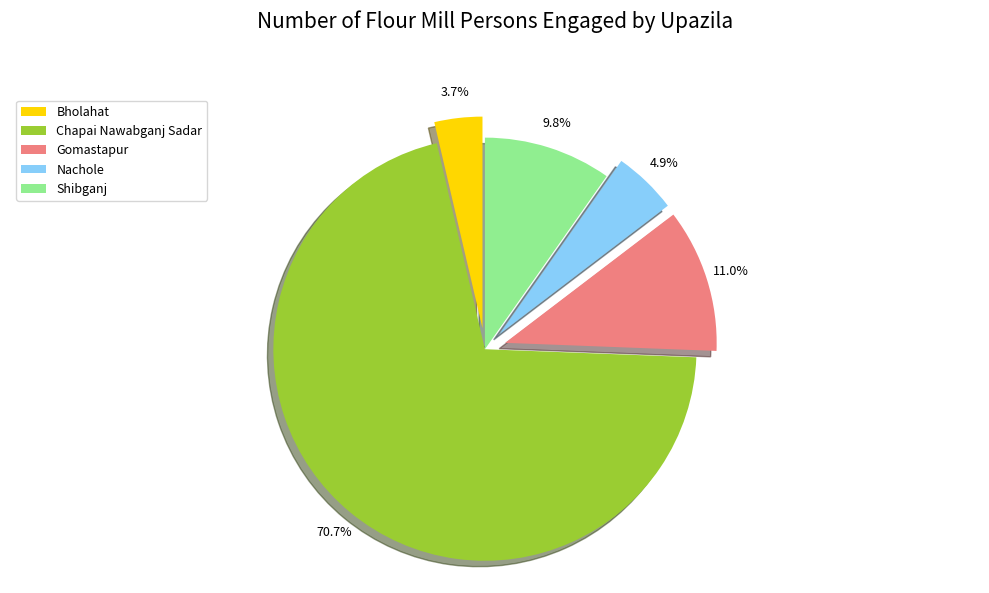

Is it true that Chapai Nawabganj Sadar is 71% of the pie?

True